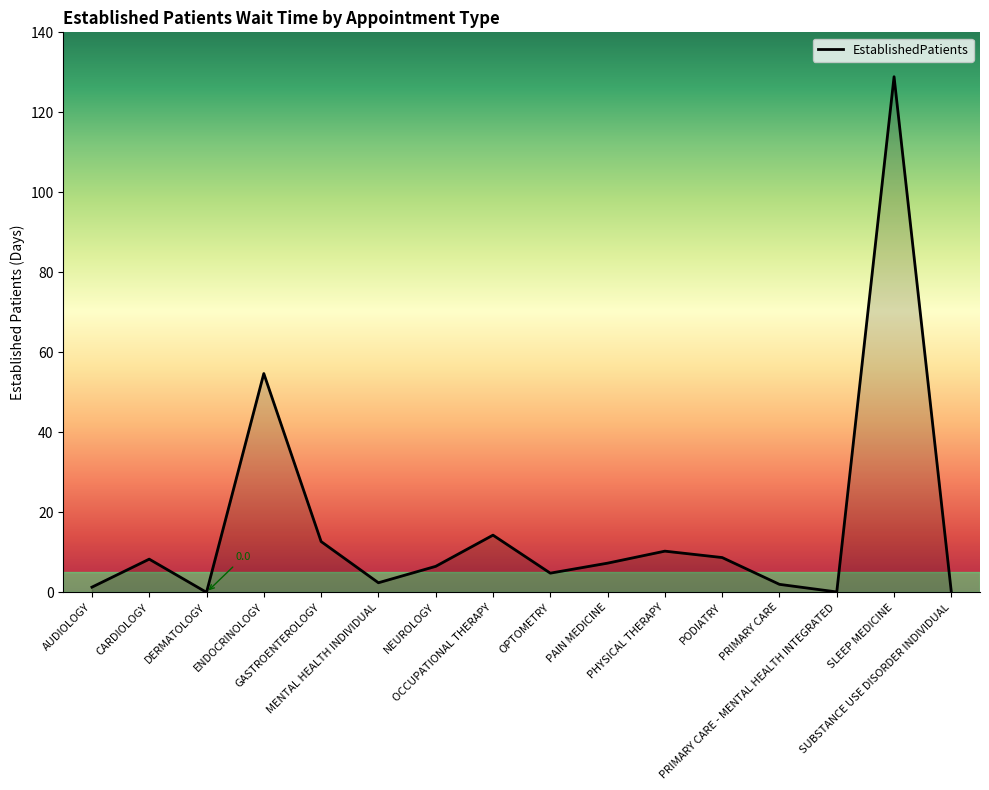

How many interior local valleys (lower than both neighbors) does the data have?

4